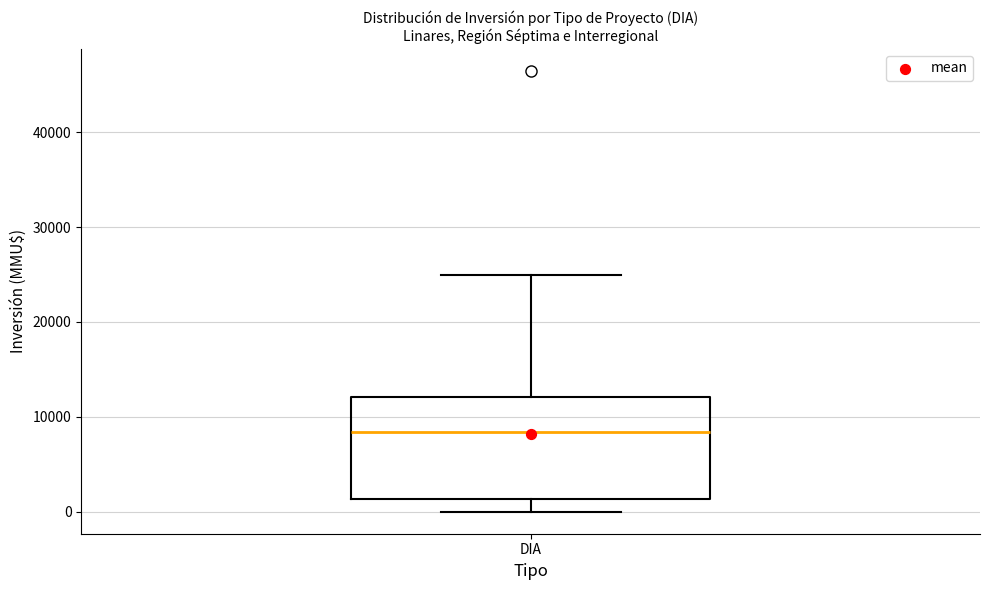

Where does the median line of the box for DIA sit on the y-axis? The values are not printed on the chart, so give them approximately, as read against the axis.

8000